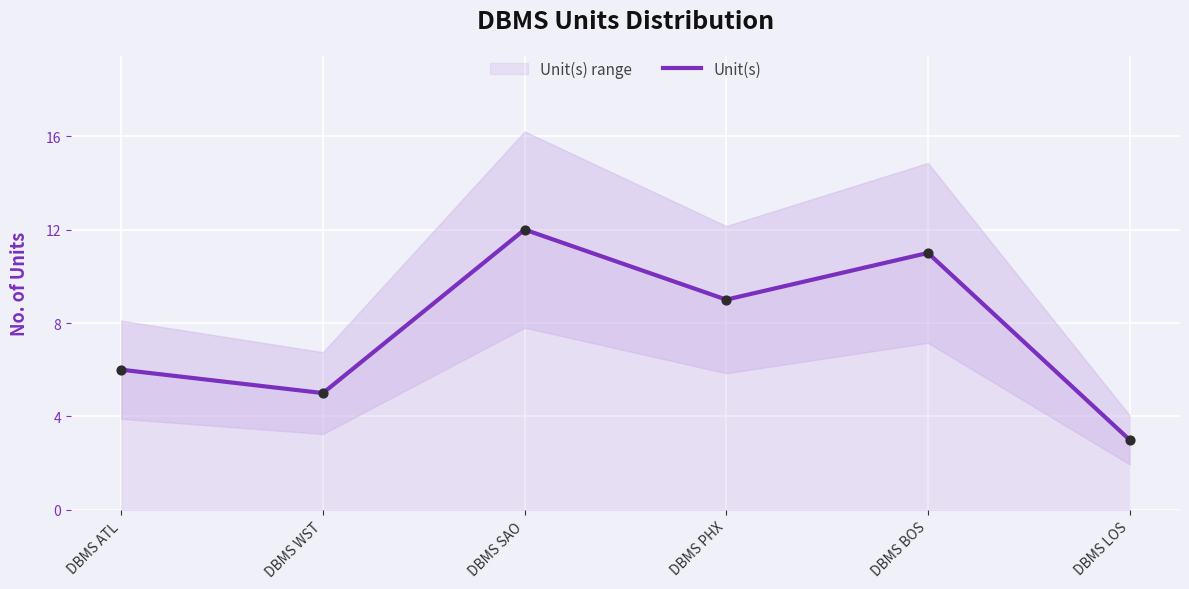

What is the change in value from DBMS SAO to DBMS LOS?

-9